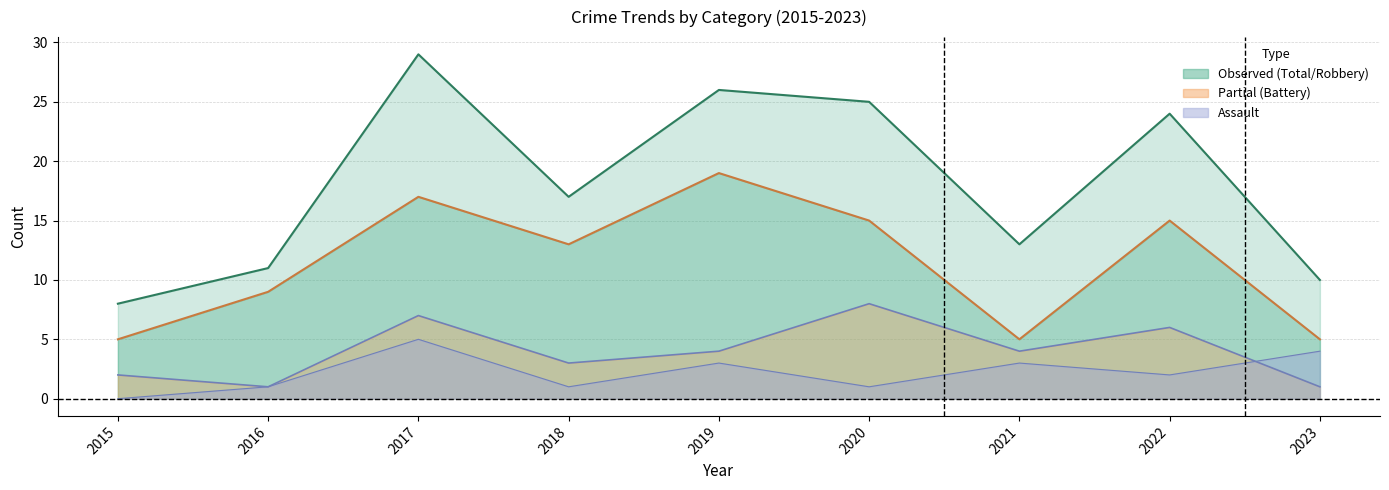

What is the difference between the highest and lowest values at 2020?

24